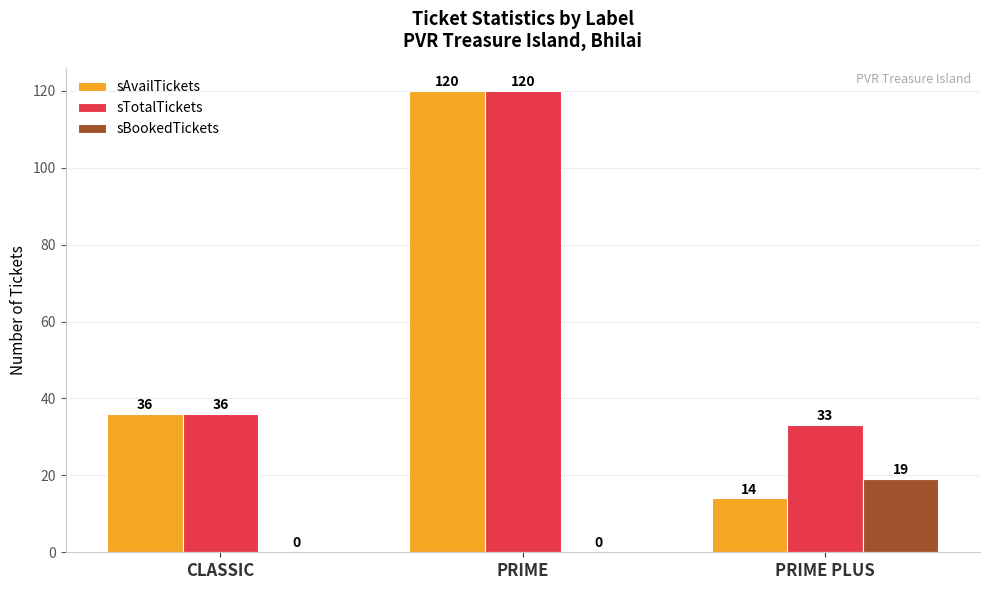

What is the sum of all sTotalTickets values?

189